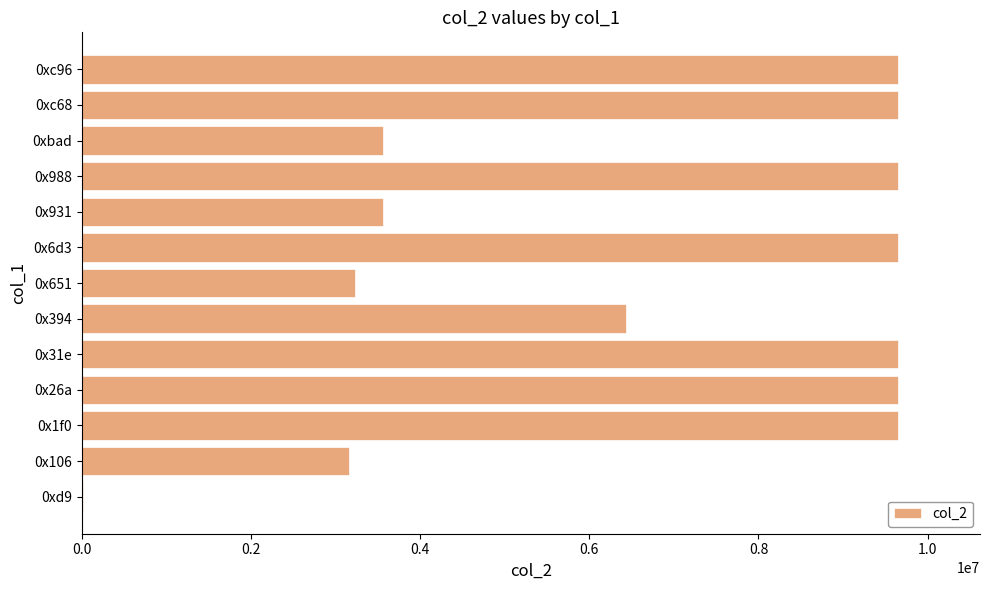

What is the sum of all values?

87521866